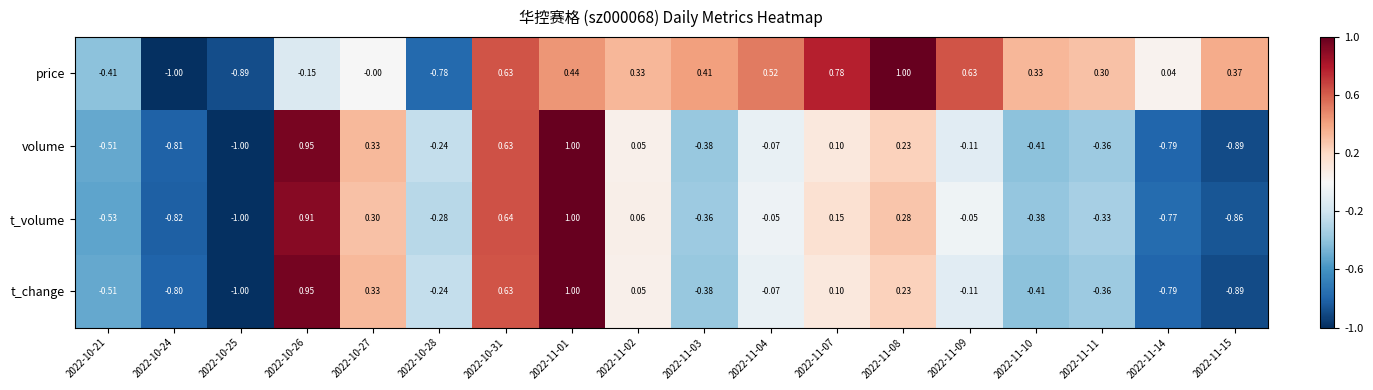

Which series has the largest total across all categories?

price